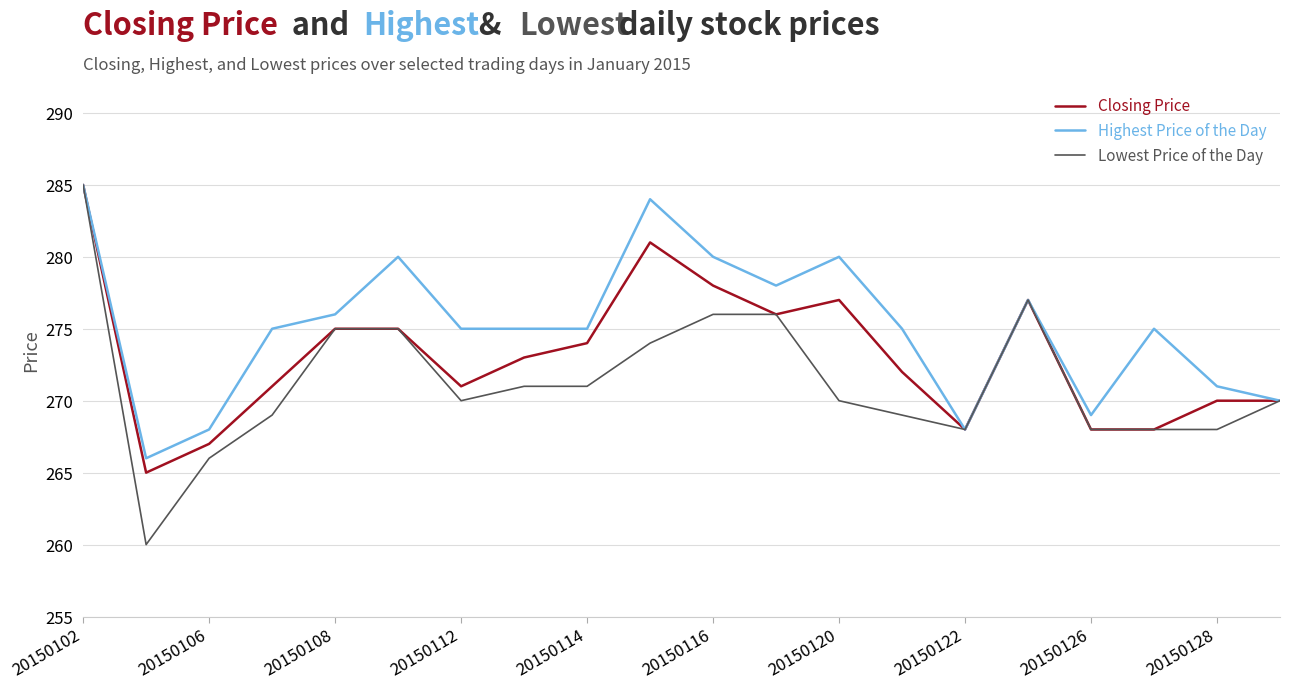

What is the highest value of the Lowest Price of the Day series?

285